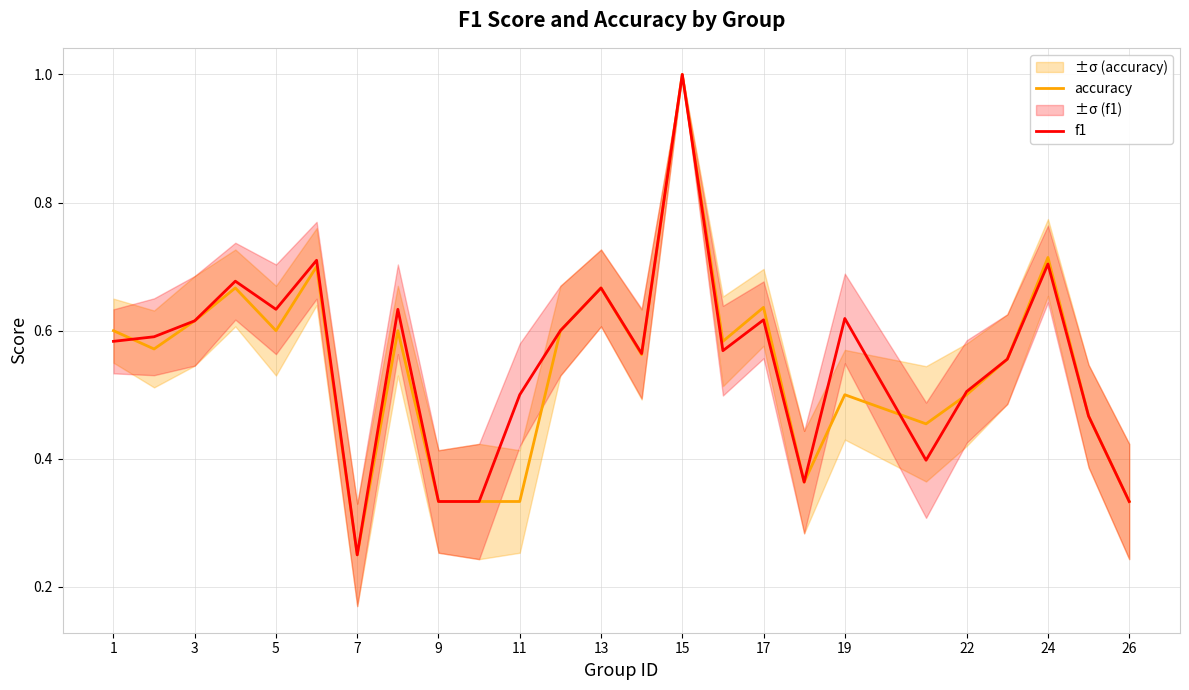

Reading left to right, extract all data points from this chart.

accuracy: 0.6	0.6	0.6	0.7	0.6	0.7	0.2	0.6	0.3	0.3	0.3	0.6	0.7	0.6	1.0	0.6	0.6	0.4	0.5	0.5	0.5	0.6	0.7	0.5	0.3
f1: 0.6	0.6	0.6	0.7	0.6	0.7	0.2	0.6	0.3	0.3	0.5	0.6	0.7	0.6	1.0	0.6	0.6	0.4	0.6	0.4	0.5	0.6	0.7	0.5	0.3